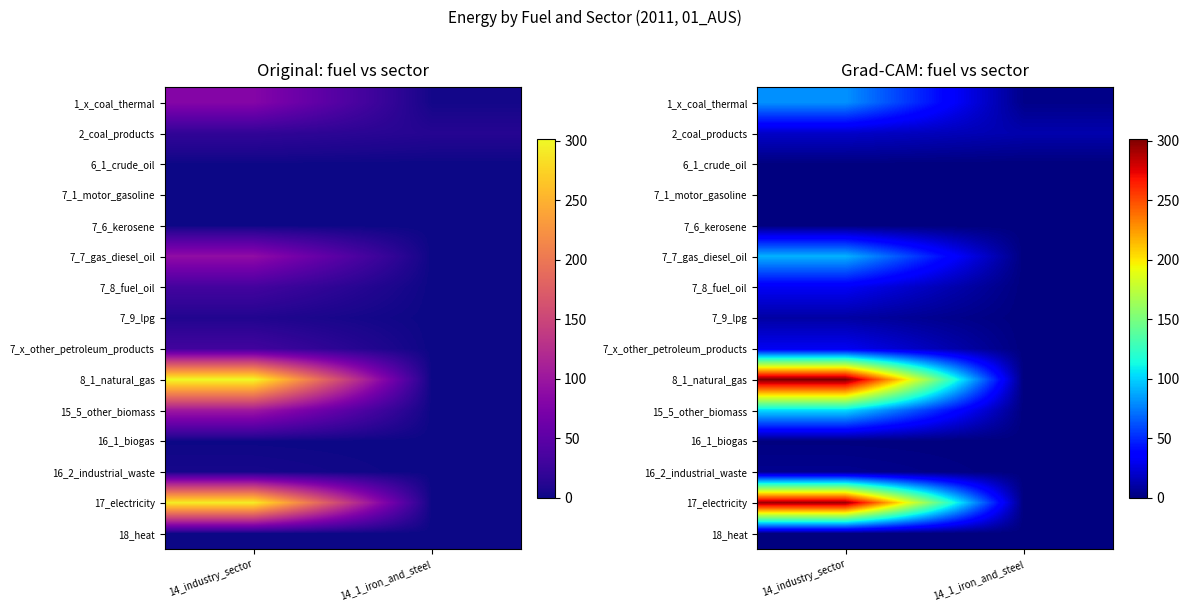

Which category has the highest value in the 15_5_other_biomass series?

14_industry_sector